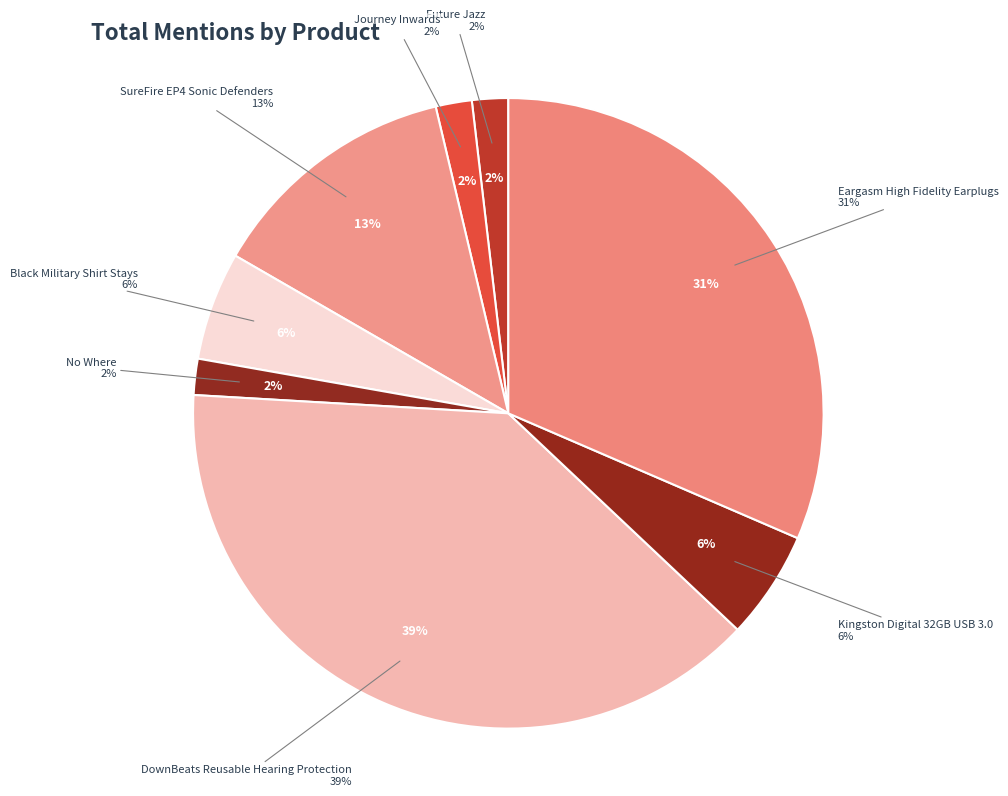

Is it true that Eargasm High Fidelity Earplugs is 19% of the pie?

False